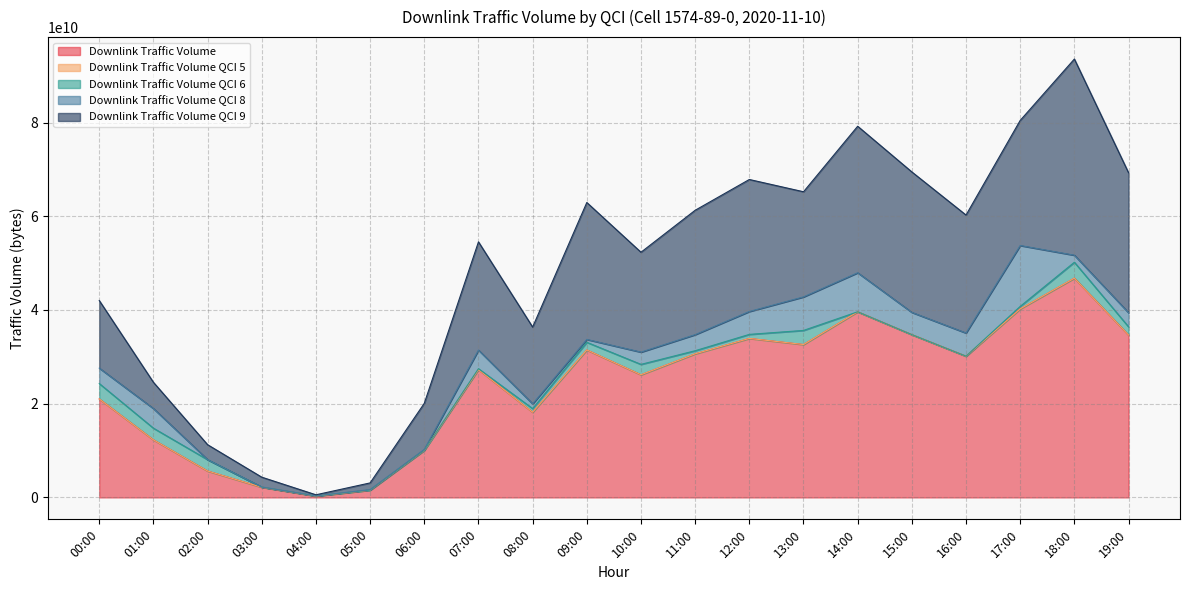

What is the total value across all series at 08:00?

36357125320